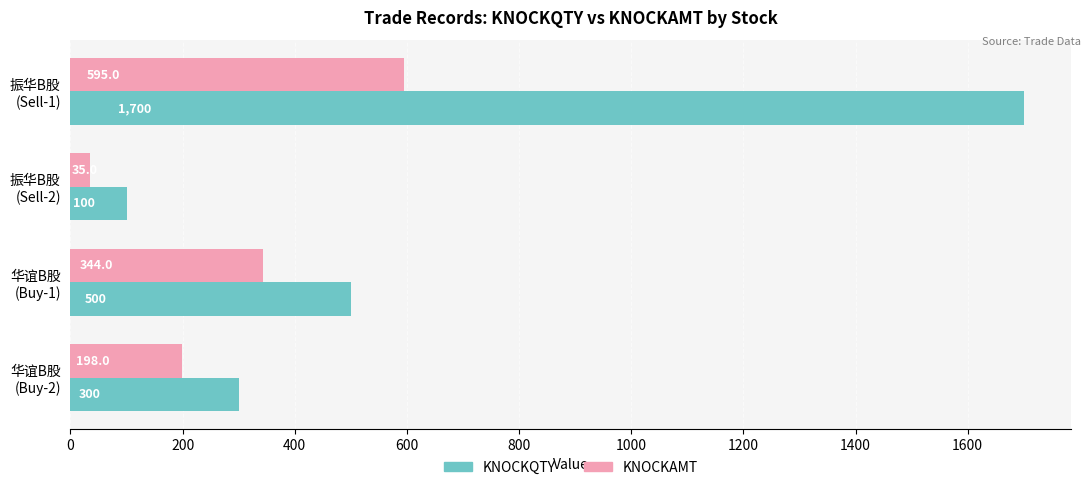

What is the minimum value for KNOCKQTY?

100